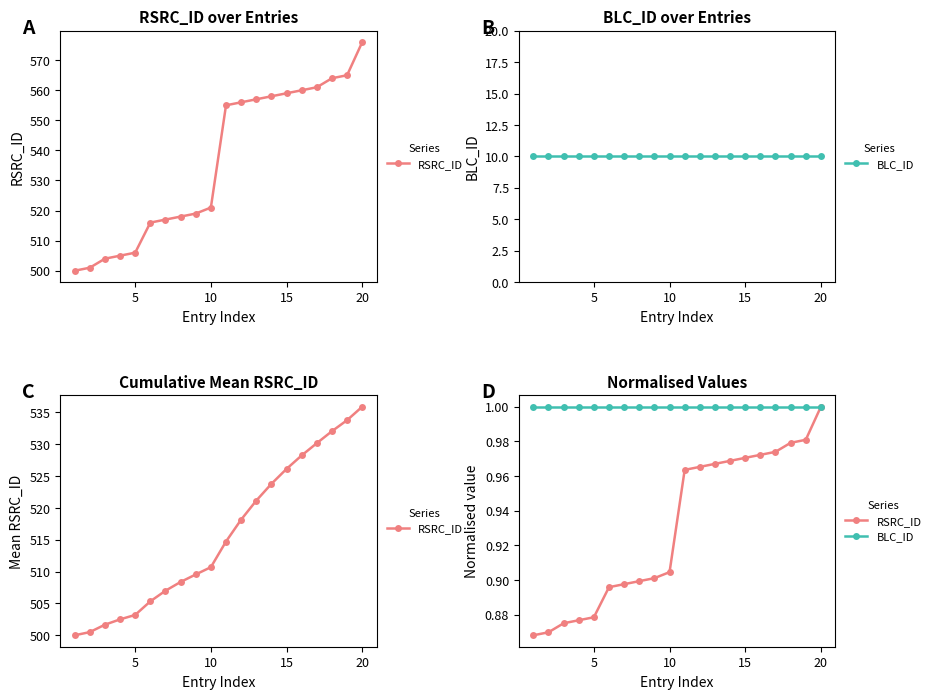

The value of RSRC_ID at 16 is 0.5. True or false?

False